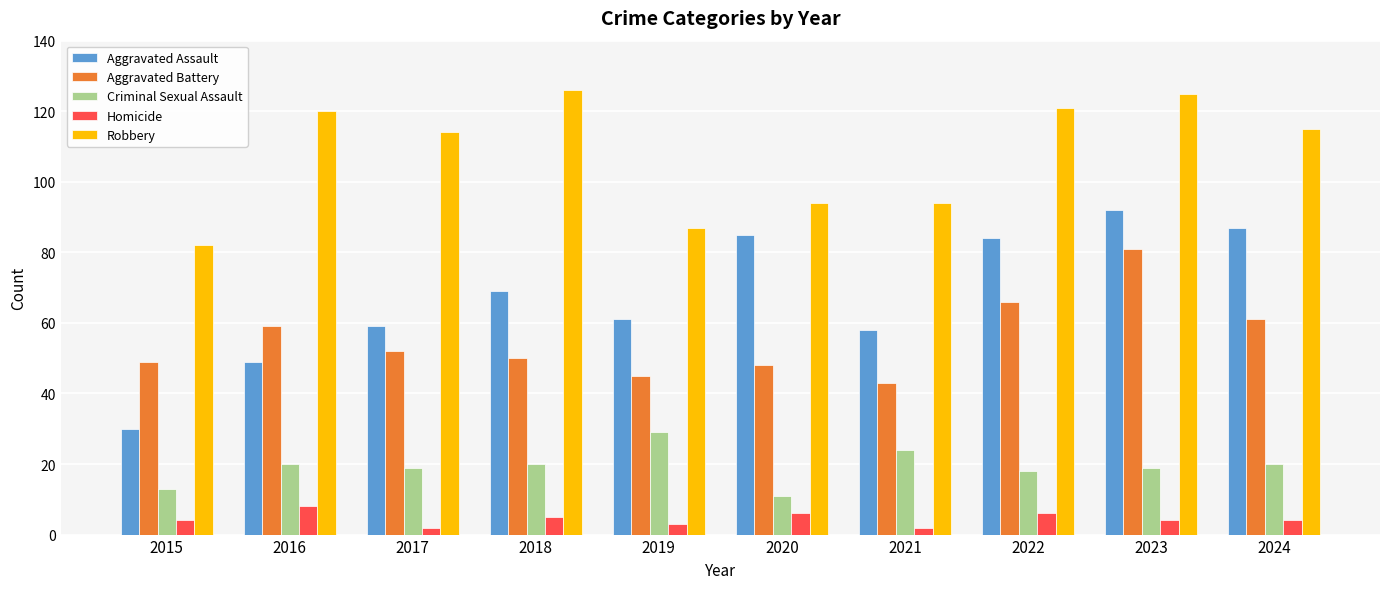

Is it true that Aggravated Battery equals 24 at 2018?

False